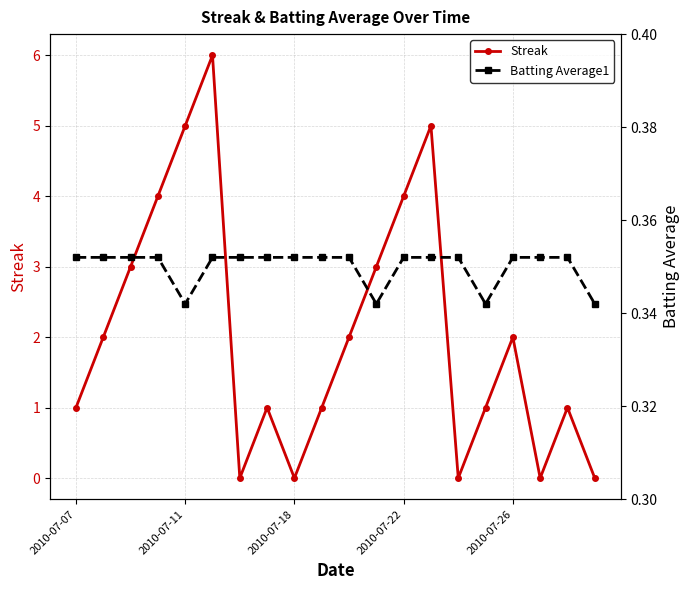

What is the maximum value for Streak?

6